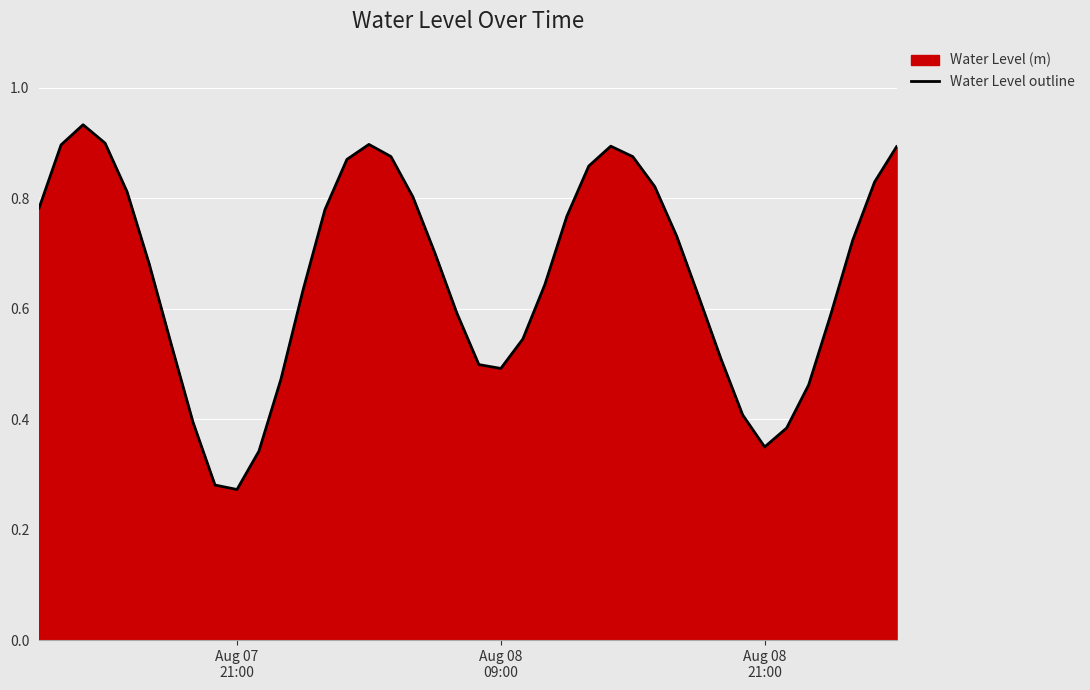

Reading left to right, extract all data points from this chart.

0.8	0.9	0.9	0.9	0.8	0.7	0.5	0.4	0.3	0.3	0.3	0.5	0.6	0.8	0.9	0.9	0.9	0.8	0.7	0.6	0.5	0.5	0.5	0.6	0.8	0.9	0.9	0.9	0.8	0.7	0.6	0.5	0.4	0.3	0.4	0.5	0.6	0.7	0.8	0.9